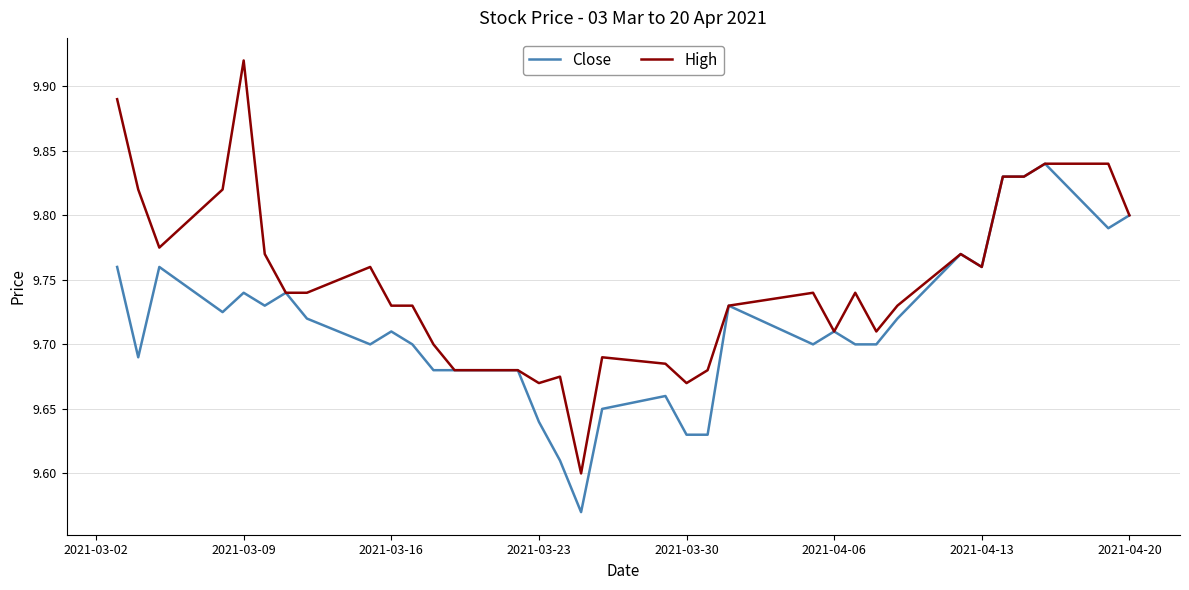

Which series has the largest range (max minus min)?

High